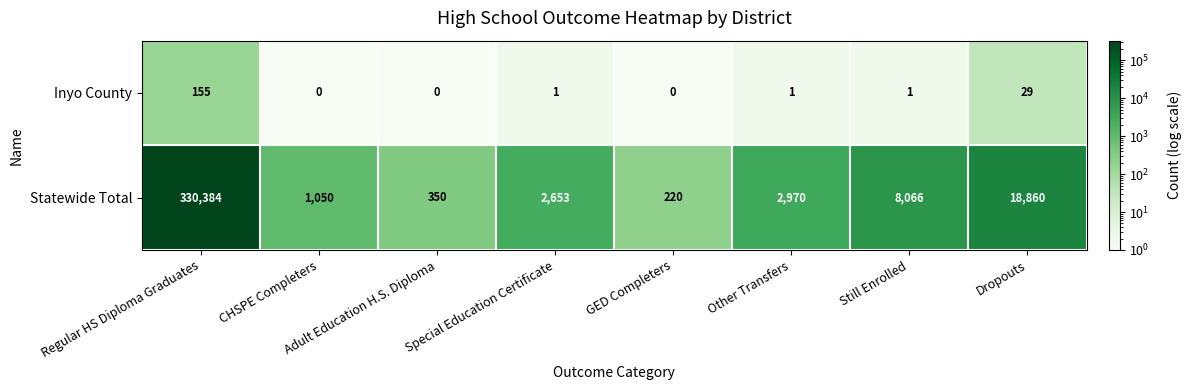

What is the difference between the highest and lowest values at Regular HS Diploma Graduates?

330229